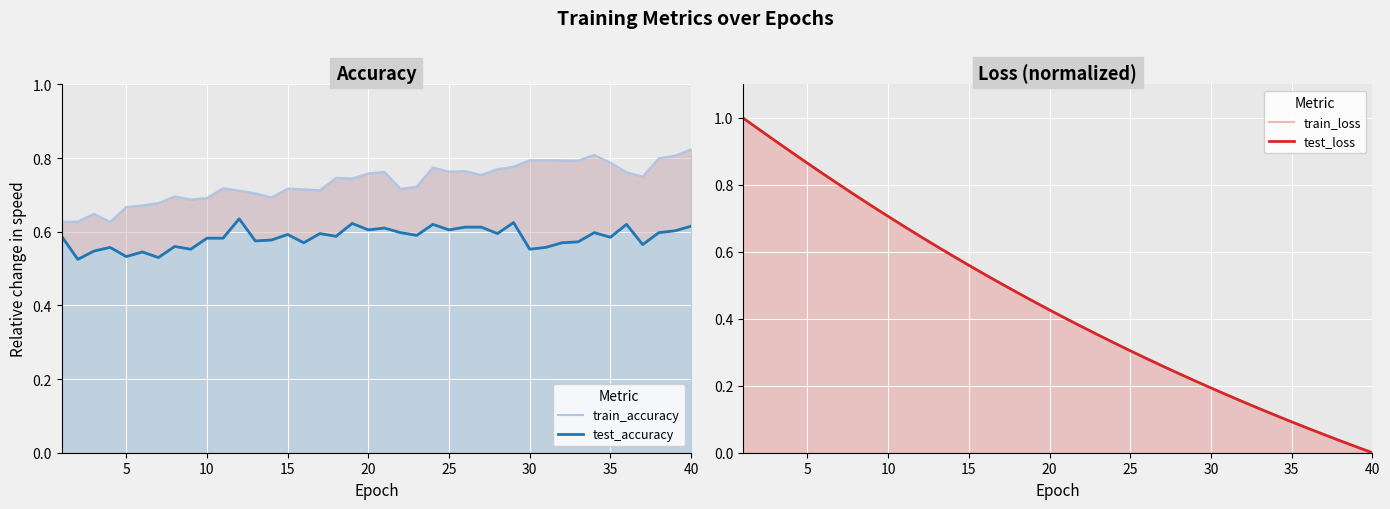

How many distinct data groups are displayed?

4